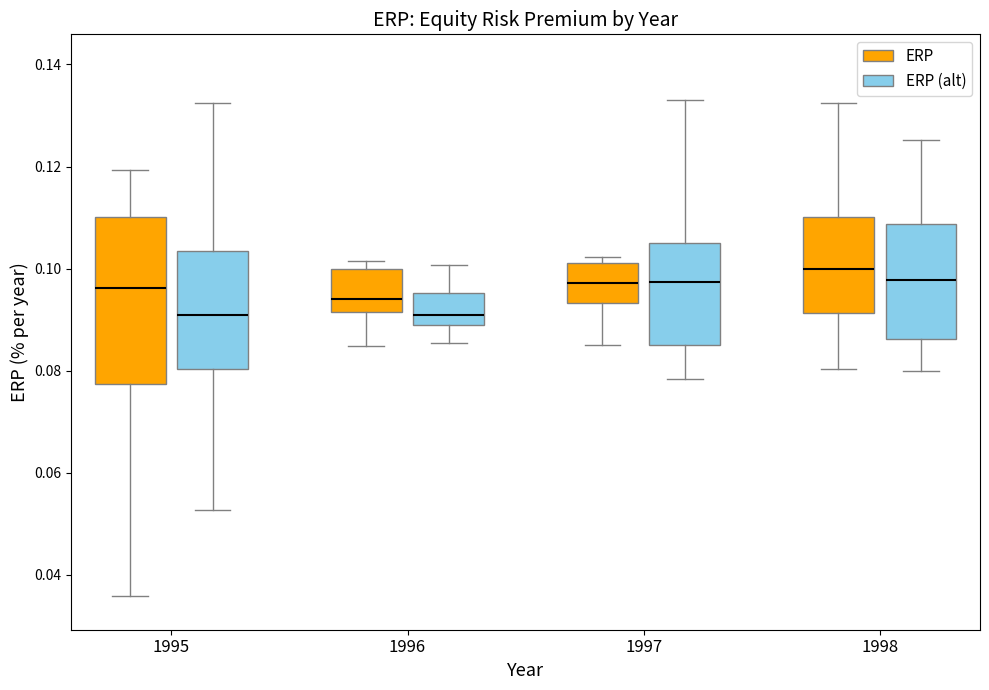

Where does the lower whisker of the box for 1996 (ERP) end on the y-axis? The values are not printed on the chart, so give them approximately, as read against the axis.

0.084